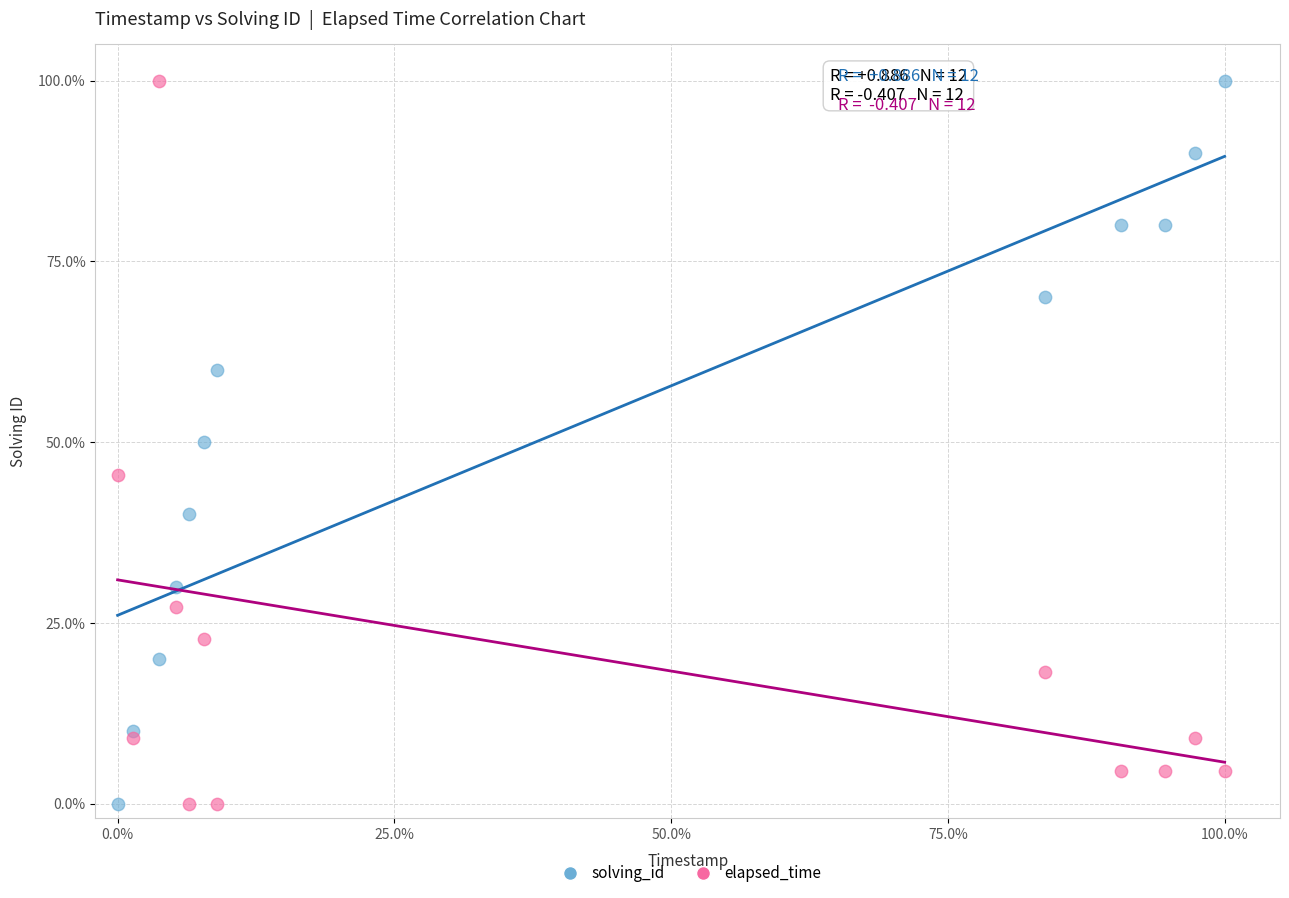

What is the X range (max minus min) for the scatter plot?

100.0